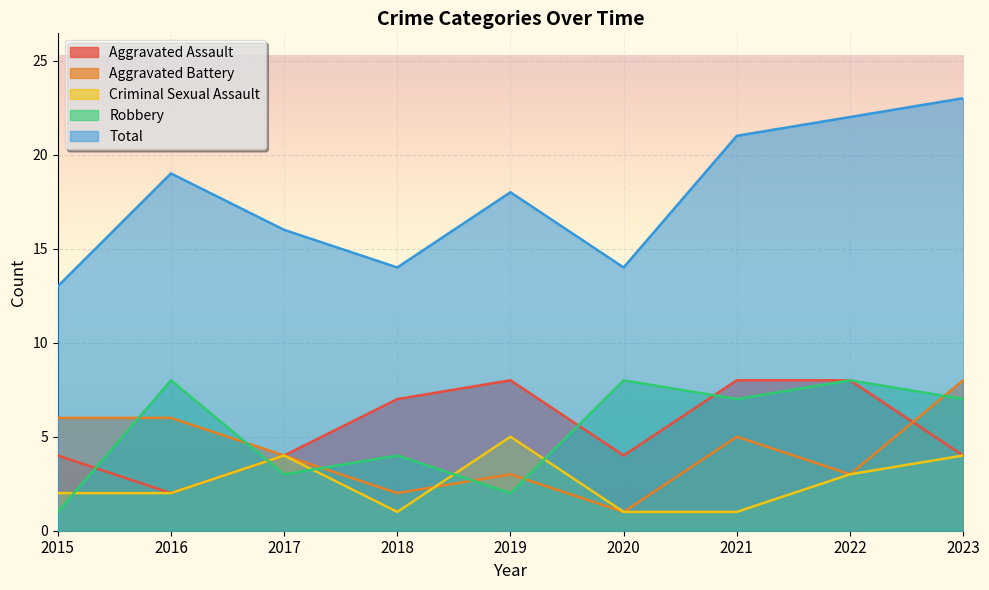

Reading left to right, extract all data points from this chart.

Aggravated Assault: 2015=4	2016=2	2017=4	2018=7	2019=8	2020=4	2021=8	2022=8	2023=4
Aggravated Battery: 2015=6	2016=6	2017=4	2018=2	2019=3	2020=1	2021=5	2022=3	2023=8
Criminal Sexual Assault: 2015=2	2016=2	2017=4	2018=1	2019=5	2020=1	2021=1	2022=3	2023=4
Robbery: 2015=1	2016=8	2017=3	2018=4	2019=2	2020=8	2021=7	2022=8	2023=7
Total: 2015=13	2016=19	2017=16	2018=14	2019=18	2020=14	2021=21	2022=22	2023=23